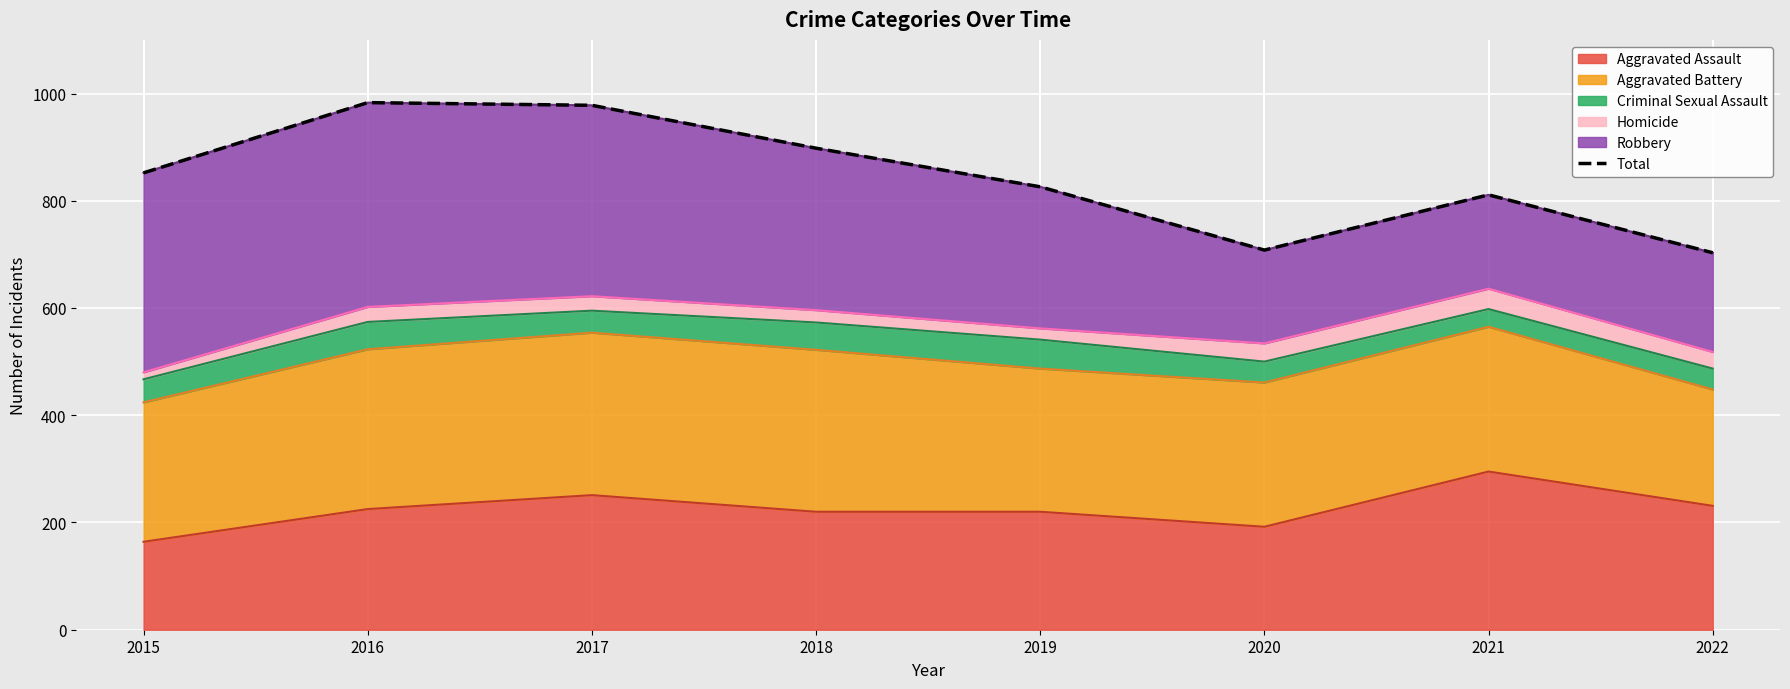

What is the value of the 4th point from the left?

898